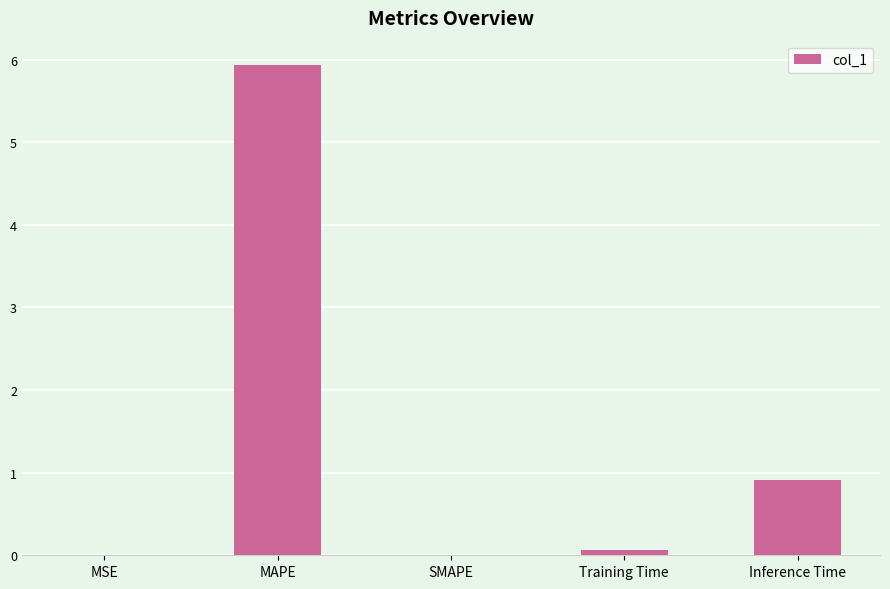

What is the sum of all values?

6.9